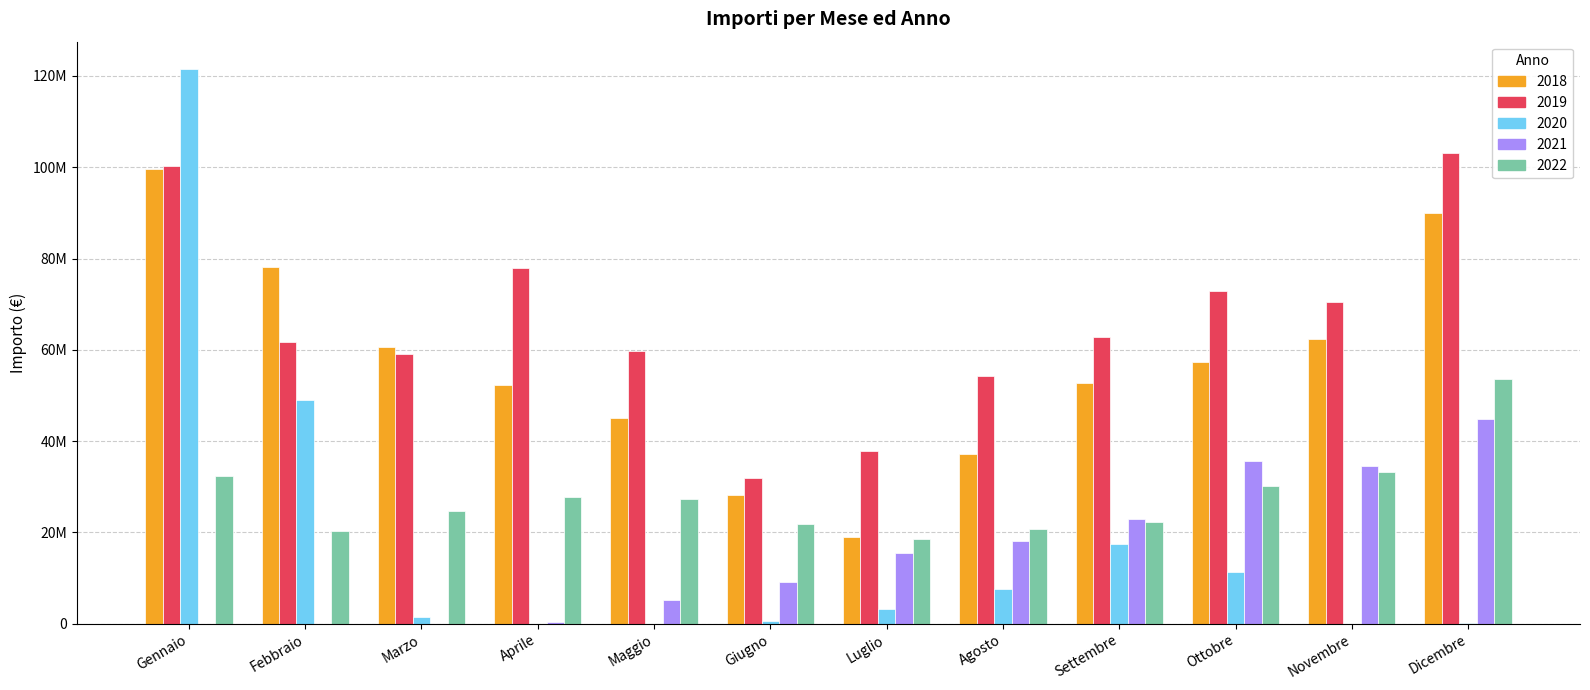

Reading right to left, list all the values displayed in this chart.

2018: Dicembre=89976686.6	Novembre=62379808.2	Ottobre=57354454.7	Settembre=52631424.3	Agosto=37118997.8	Luglio=19073912.0	Giugno=28124127.3	Maggio=45098825.4	Aprile=52284212.7	Marzo=60683989.1	Febbraio=78156505.5	Gennaio=99527809.4
2019: Dicembre=103129044.5	Novembre=70529036.7	Ottobre=72910605.8	Settembre=62794563.5	Agosto=54350701.0	Luglio=37861308.4	Giugno=31849329.6	Maggio=59729552.5	Aprile=77990289.3	Marzo=59014191.7	Febbraio=61659419.9	Gennaio=100171903.3
2020: Dicembre=56332.0	Novembre=4823.5	Ottobre=11266608.9	Settembre=17362260.9	Agosto=7665196.5	Luglio=3309540.7	Giugno=685211.2	Maggio=198.0	Aprile=325.5	Marzo=1440489.0	Febbraio=48923544.4	Gennaio=121440619.0
2021: Dicembre=44847154.7	Novembre=34525123.1	Ottobre=35585479.2	Settembre=22875671.3	Agosto=18074571.2	Luglio=15407893.2	Giugno=9102229.3	Maggio=5164938.1	Aprile=289498.7	Marzo=2164.8	Febbraio=14353.5	Gennaio=27483.0
2022: Dicembre=53667485.5	Novembre=33332164.0	Ottobre=30259469.3	Settembre=22258833.9	Agosto=20729046.2	Luglio=18478583.9	Giugno=21926129.7	Maggio=27234239.4	Aprile=27809817.4	Marzo=24659053.1	Febbraio=20299393.9	Gennaio=32381225.9